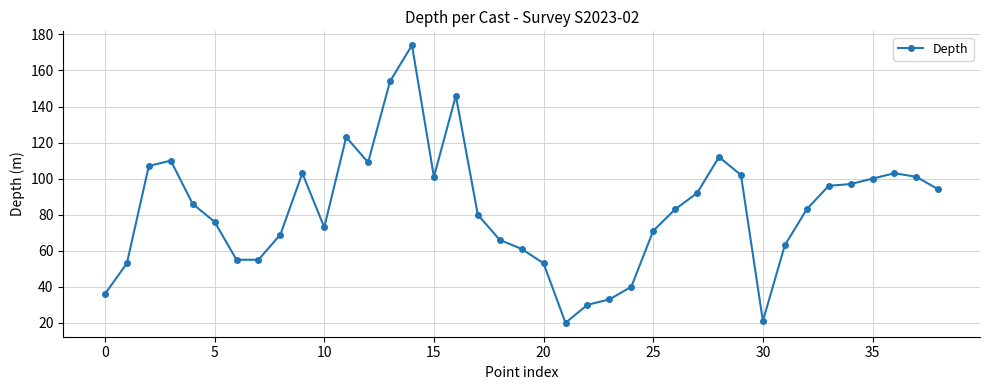

What is the smallest value displayed?

20